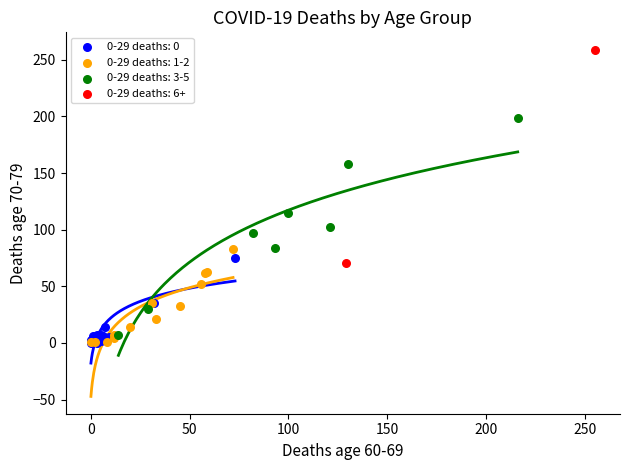

What are all the series names shown in the legend?

0-29 deaths: 0, 0-29 deaths: 1-2, 0-29 deaths: 3-5, 0-29 deaths: 6+